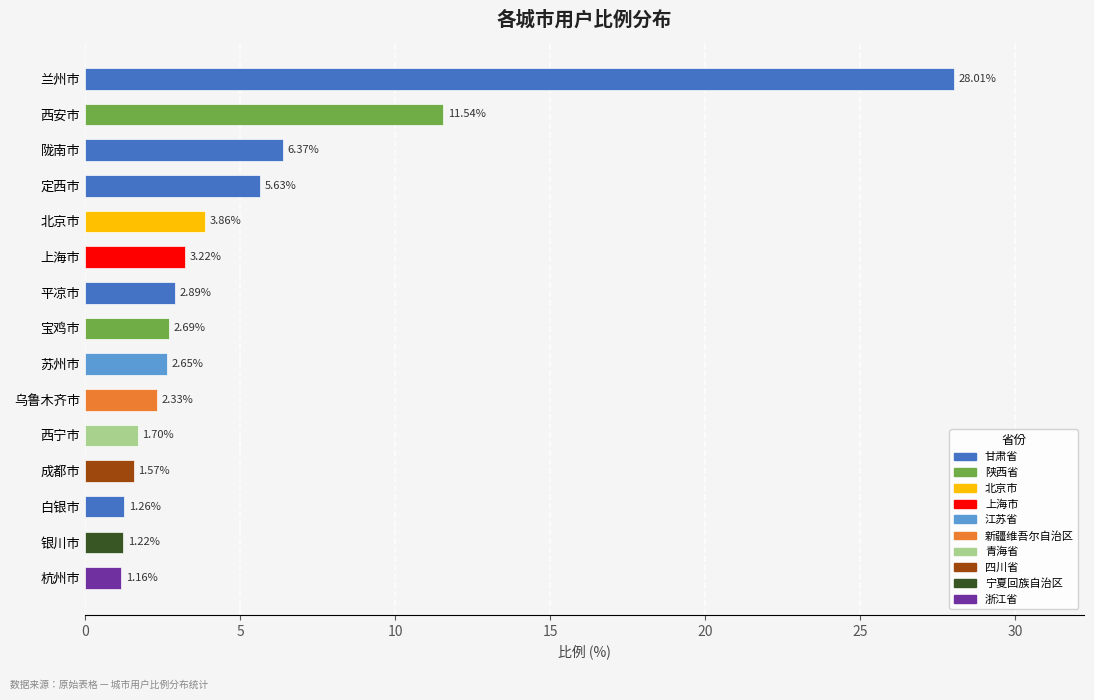

Reading left to right, extract all data points from this chart.

28.0	11.5	6.4	5.6	3.9	3.2	2.9	2.7	2.6	2.3	1.7	1.6	1.3	1.2	1.2